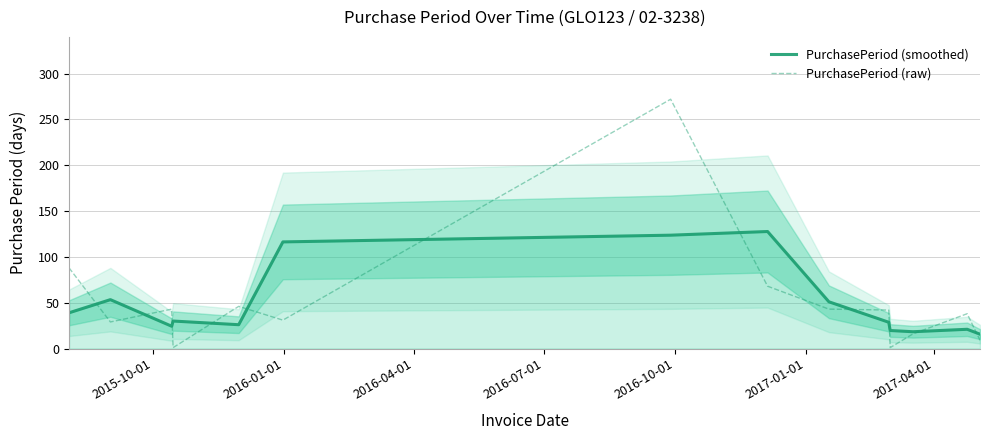

What is the highest value of the PurchasePeriod (raw) series?

272.0